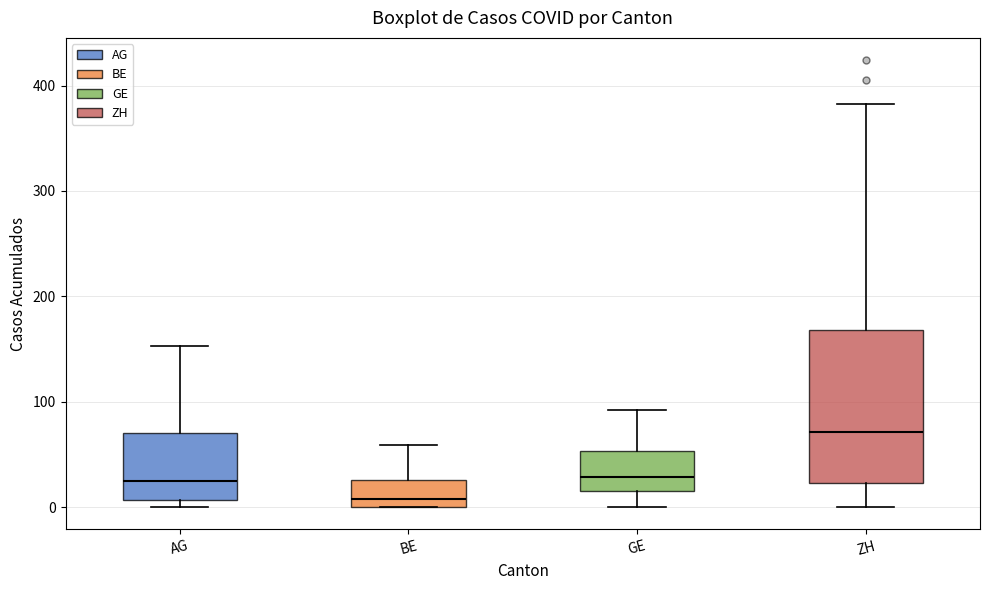

Which box has the highest median line?

ZH